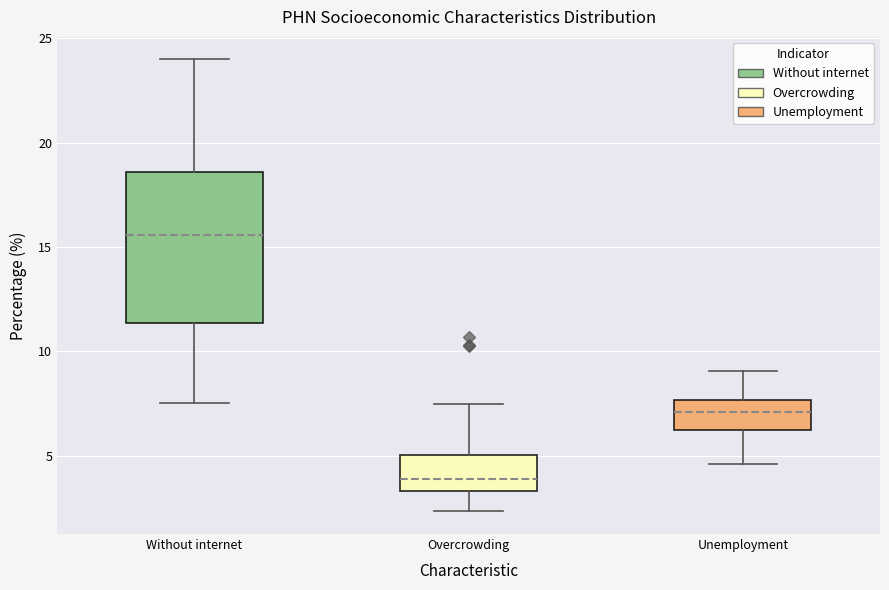

Reading left to right, transcribe this box plot: for each box, give where its median line is, the range the box spans, and where its two whiskers end, as read against the y-axis. The values are not printed on the chart, so give them approximately, as read against the axis.

Without internet: median 15.5, box 11.5 to 18.5, whiskers 7.5 to 24.0
Overcrowding: median 4.0, box 3.5 to 5.0, whiskers 2.5 to 7.5
Unemployment: median 7.0, box 6.0 to 7.5, whiskers 4.5 to 9.0